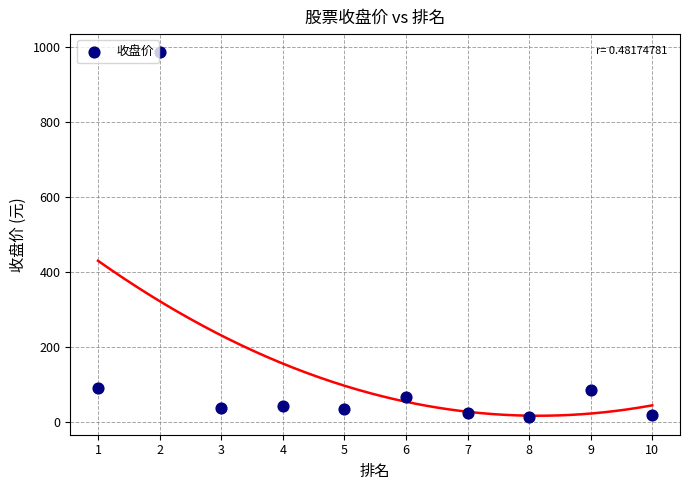

What is the range of X values (max minus min)?

9.0